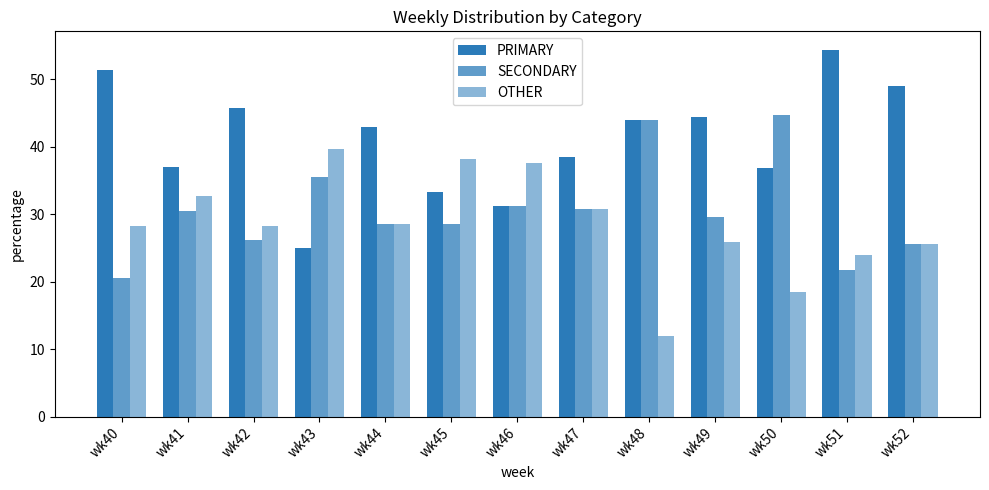

How many values in the PRIMARY series exceed 42?

7